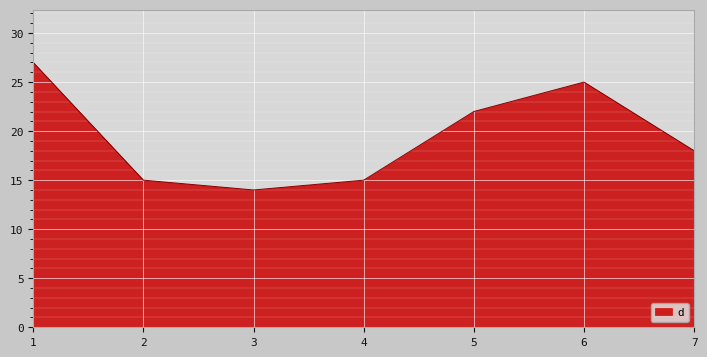

What is the ratio of the value at 5 to the value at 1?

0.8